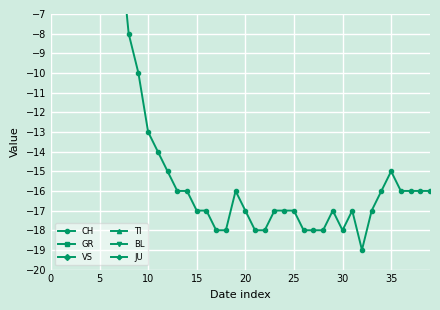

The TI series shows 0 at 10. True or false?

True